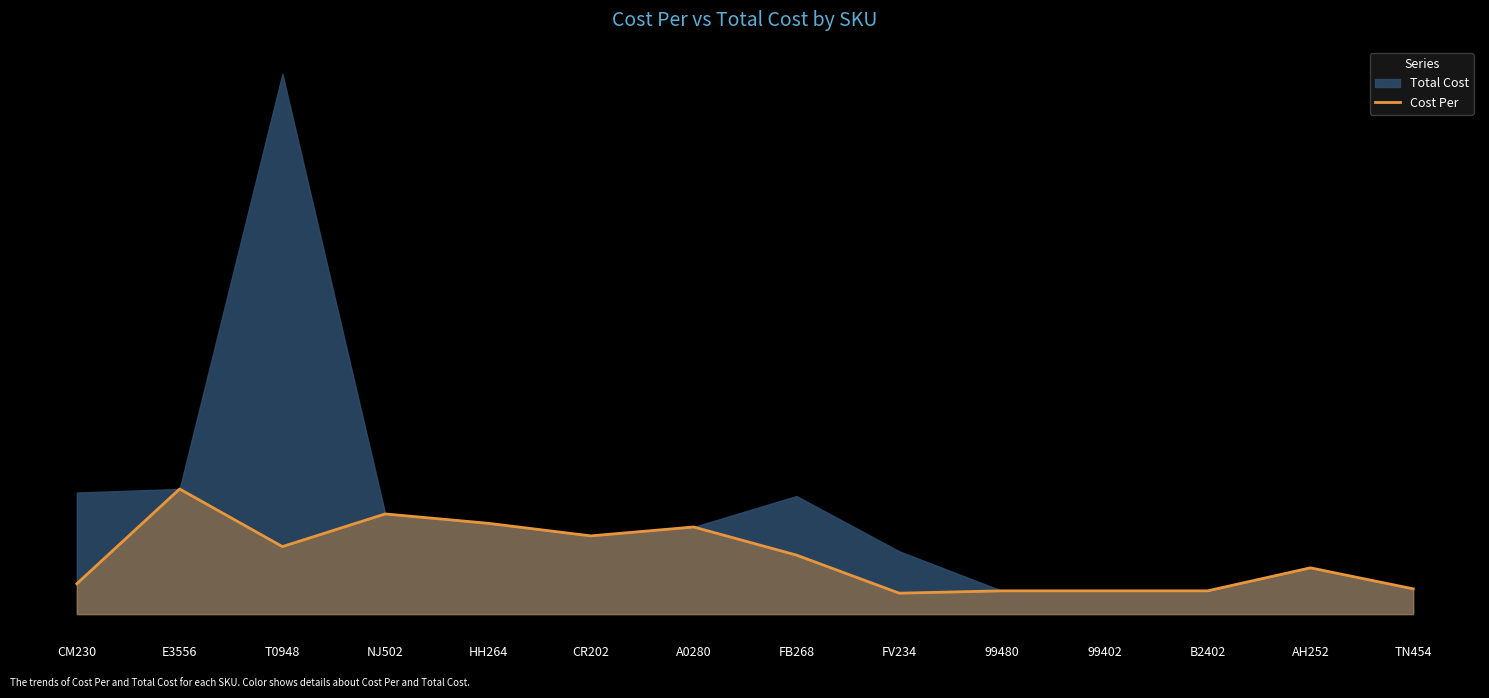

What is the difference between the second highest and minimum values?

41.9